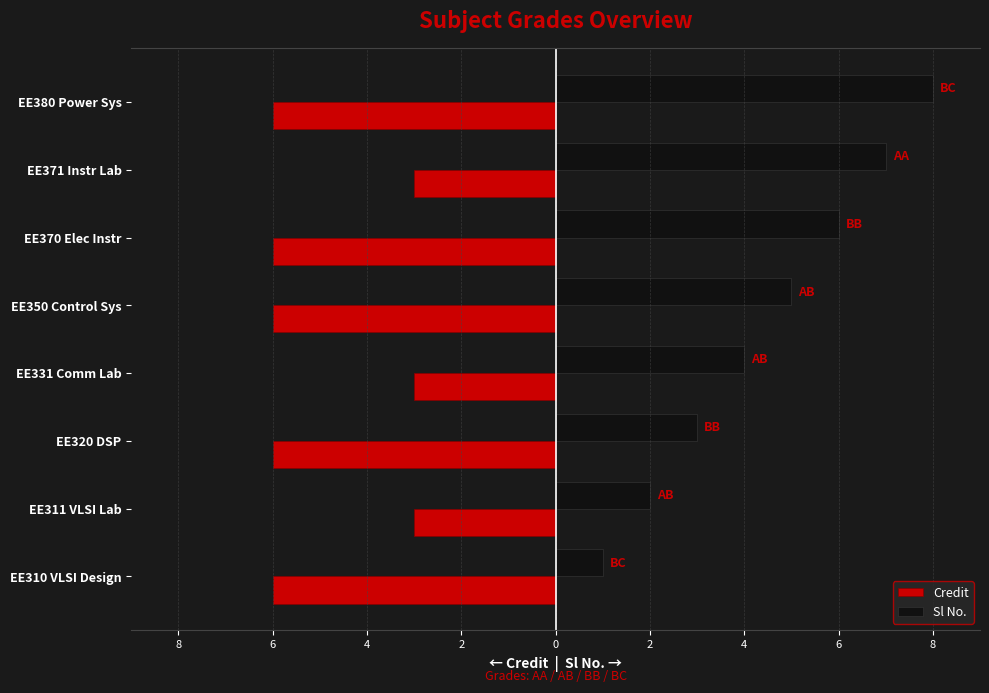

What is the label of the 7th bar from the right?

EE311 VLSI Lab